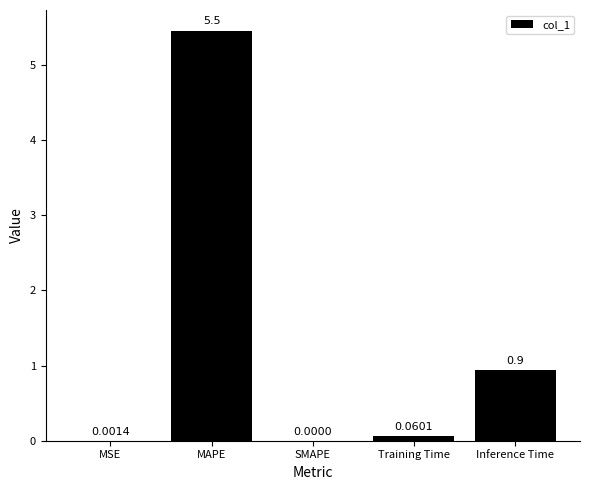

Where is the data nearest to the value 2?

Inference Time